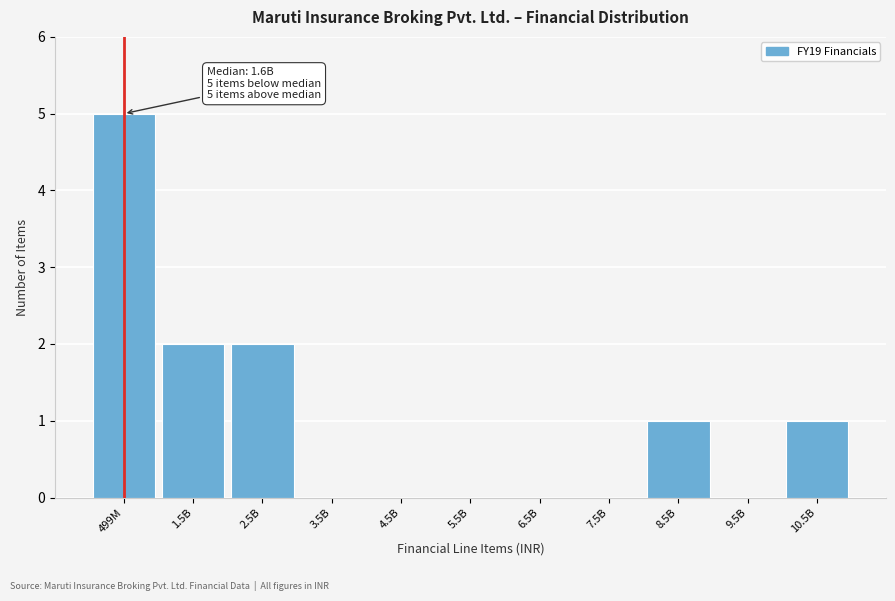

Reading left to right, transcribe all the data shown in this chart.

499M=5	1.5B=2	2.5B=2	3.5B=0	4.5B=0	5.5B=0	6.5B=0	7.5B=0	8.5B=1	9.5B=0	10.5B=1